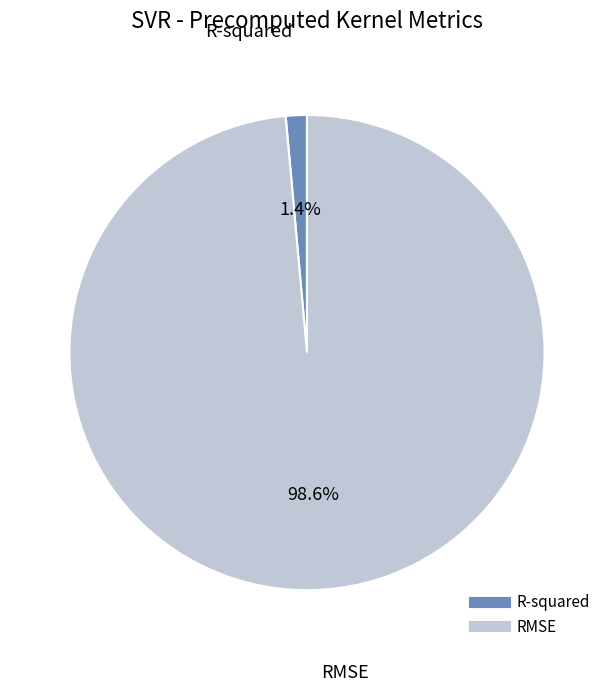

Is it true that R-squared is 1% of the pie?

True